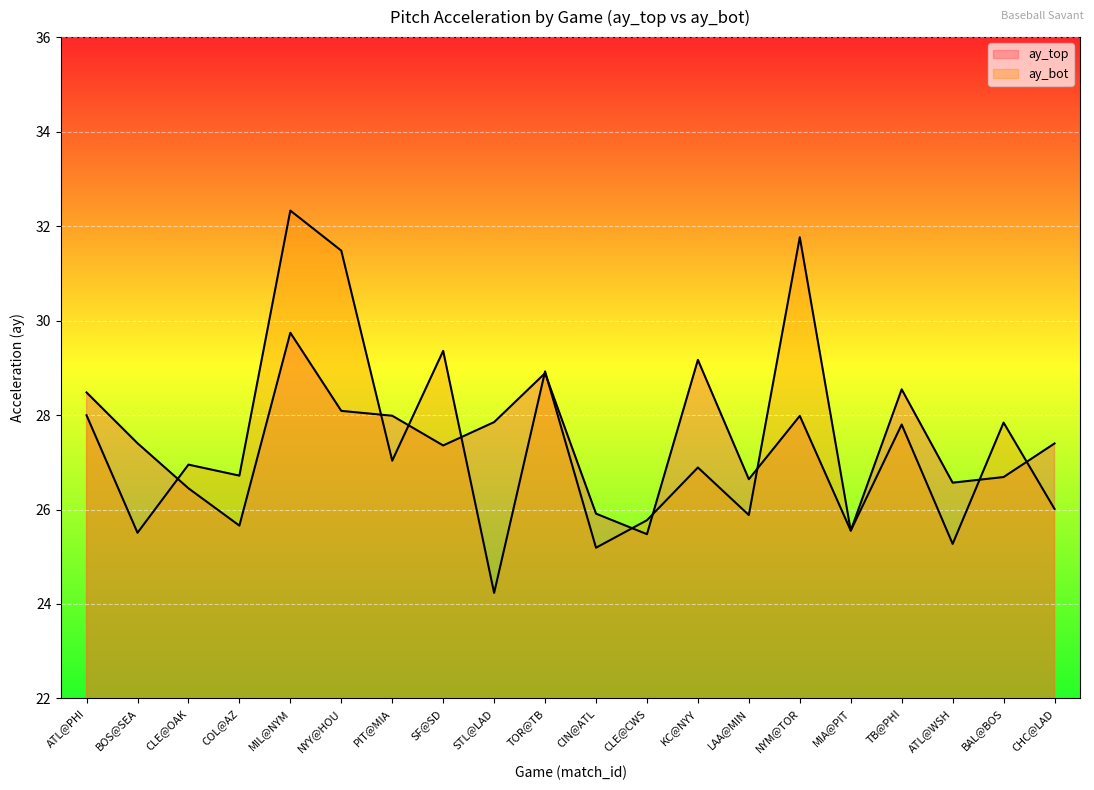

The ay_top series shows 8.7 at CLE@OAK. True or false?

False